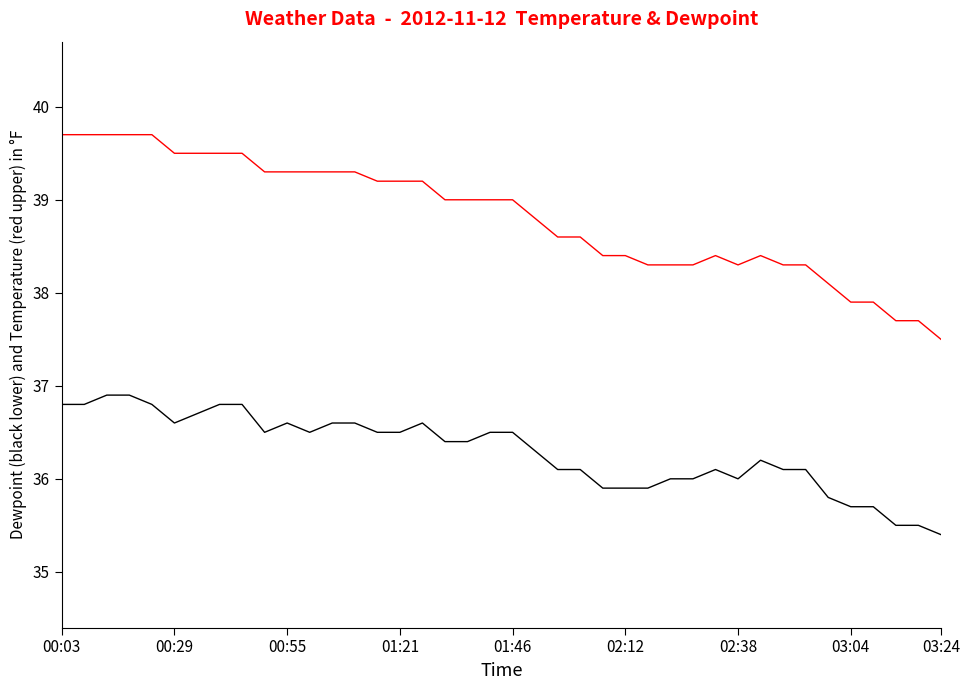

What is the smallest value displayed?

35.4